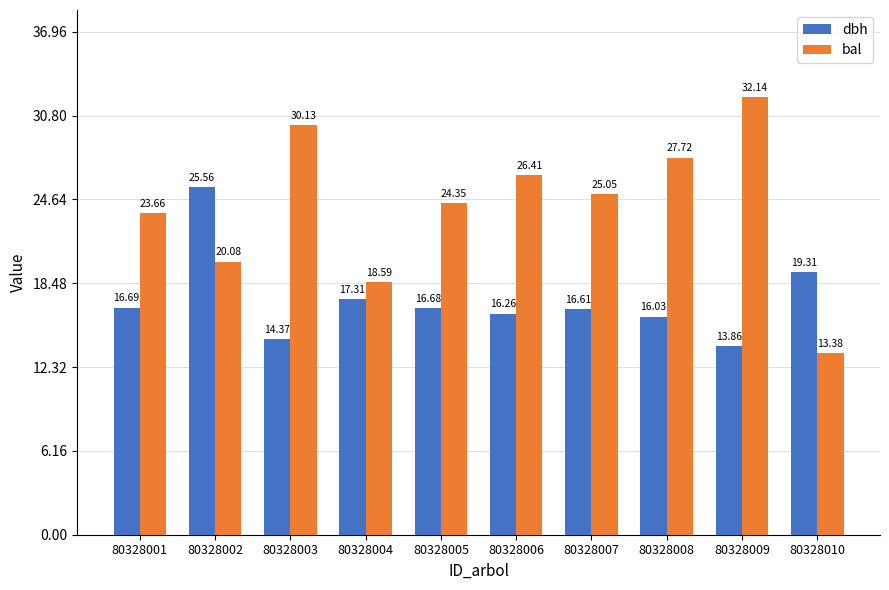

How many bars are there in total?

20